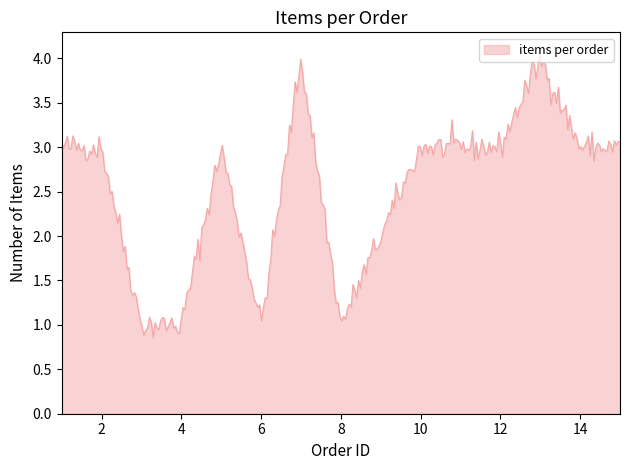

What is the maximum value shown in the chart?

4.1